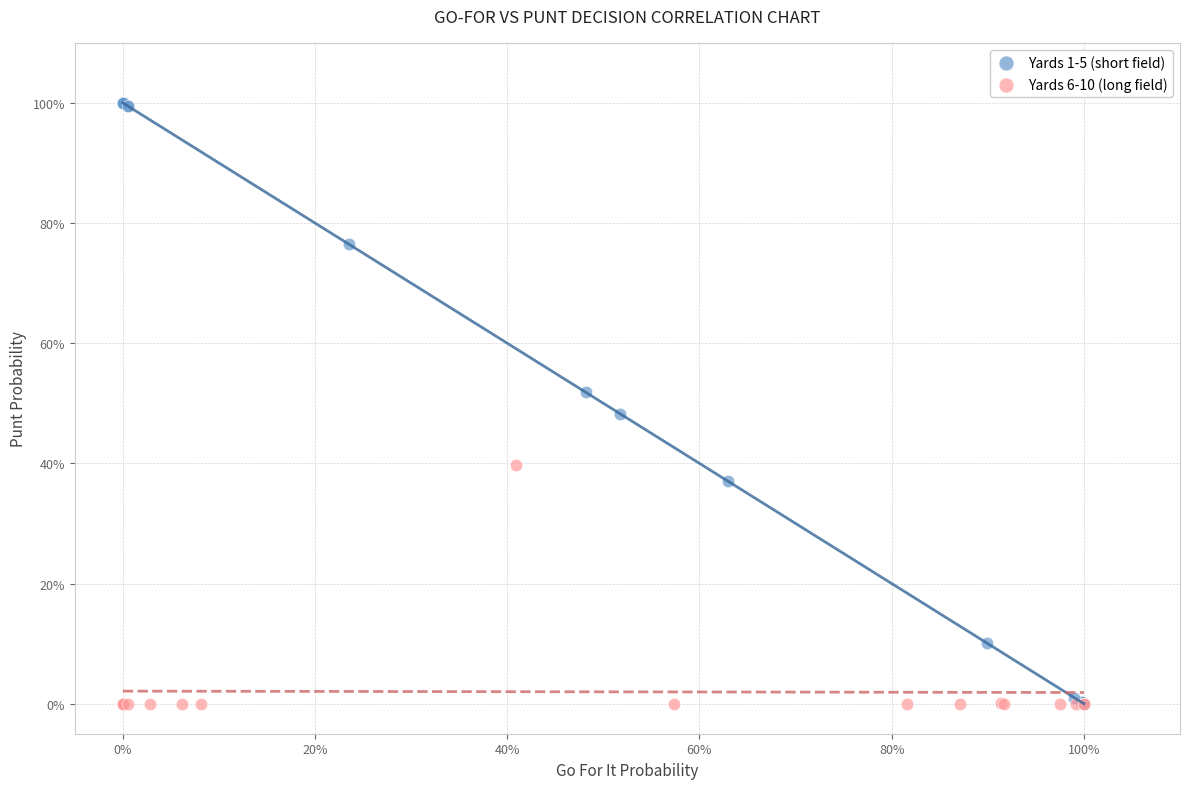

What are all the series names shown in the legend?

Yards 1-5 (short field), Yards 6-10 (long field)